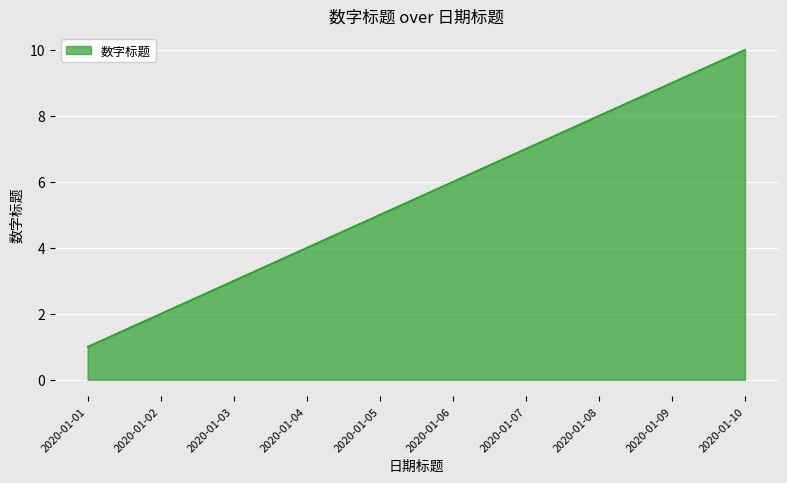

Is it true that the value at 2020-01-01 is 1?

True